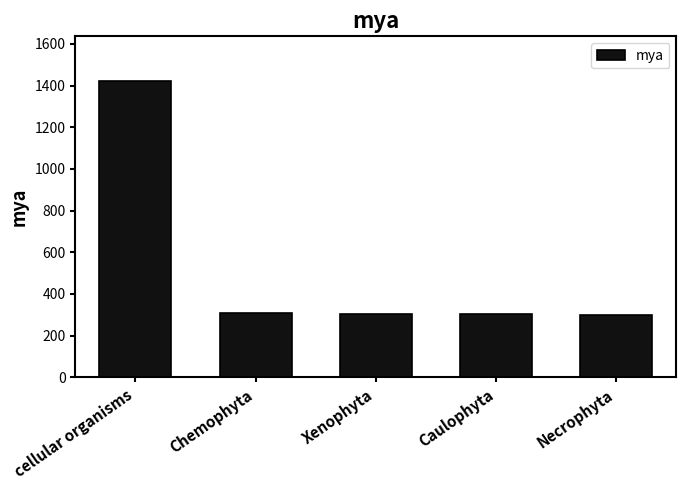

Approximately how many times larger is the value at Chemophyta compared to Xenophyta?

1.0